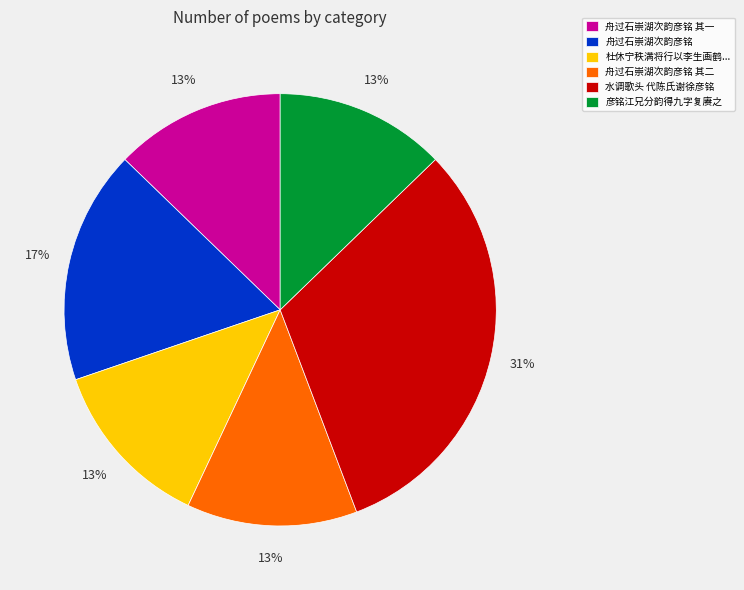

What is the ratio of the value at 彦铭江兄分韵得九字复赓之 to the value at 水调歌头 代陈氏谢徐彦铭?

0.4